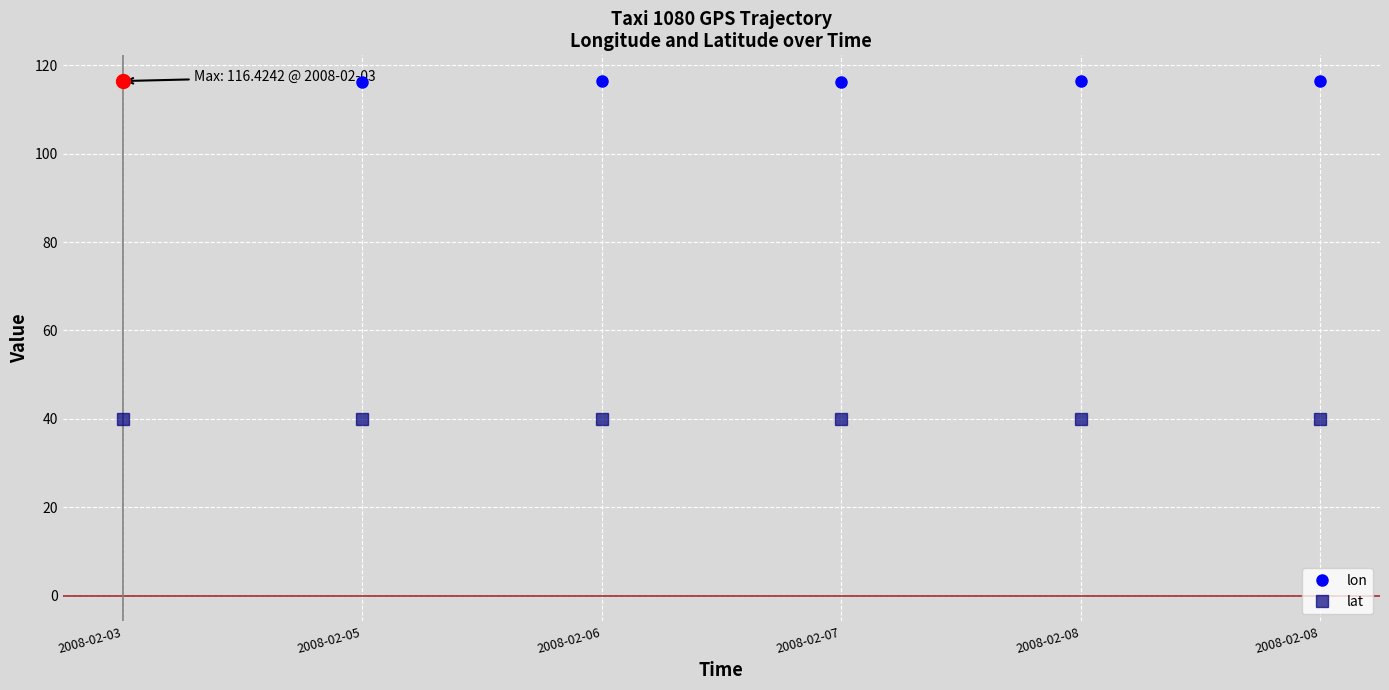

What is the total value across all series at 2008-02-08?

156.3